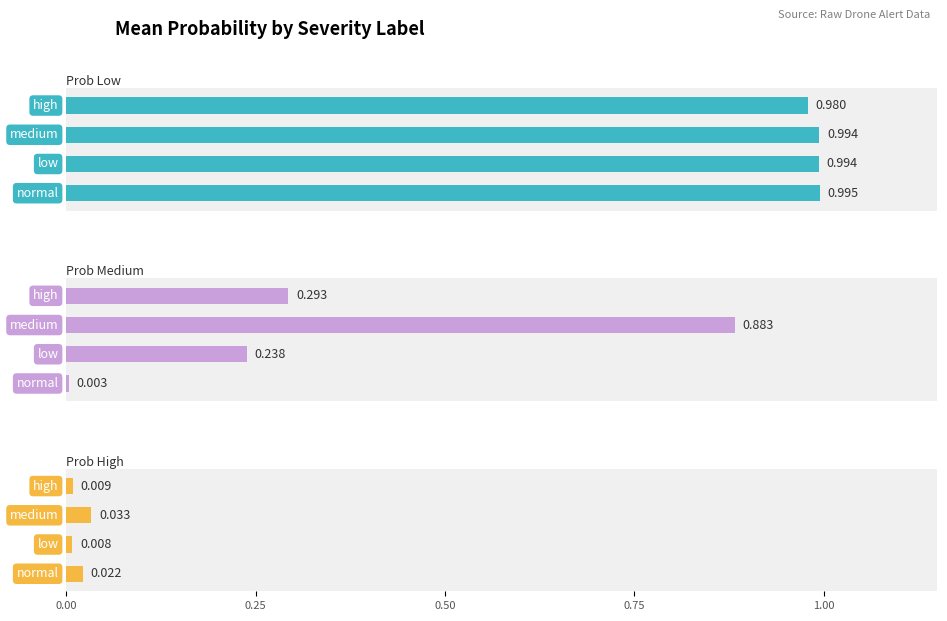

The Prob Low series shows 1.0 at 0.4. True or false?

True